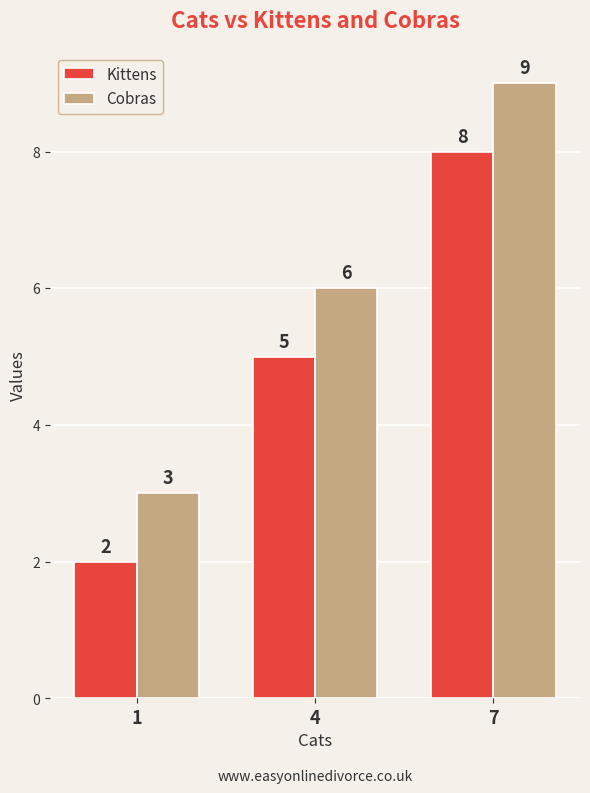

How many values in the Cobras series are below 6?

1